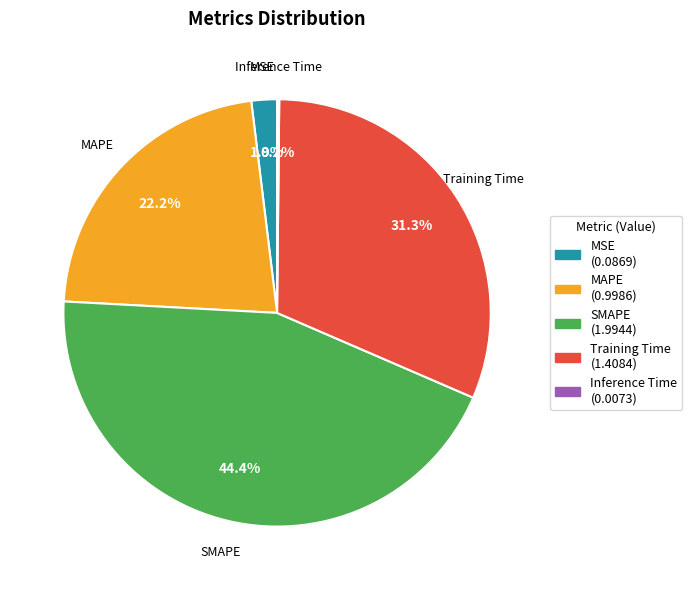

Does any single category account for the majority?

No